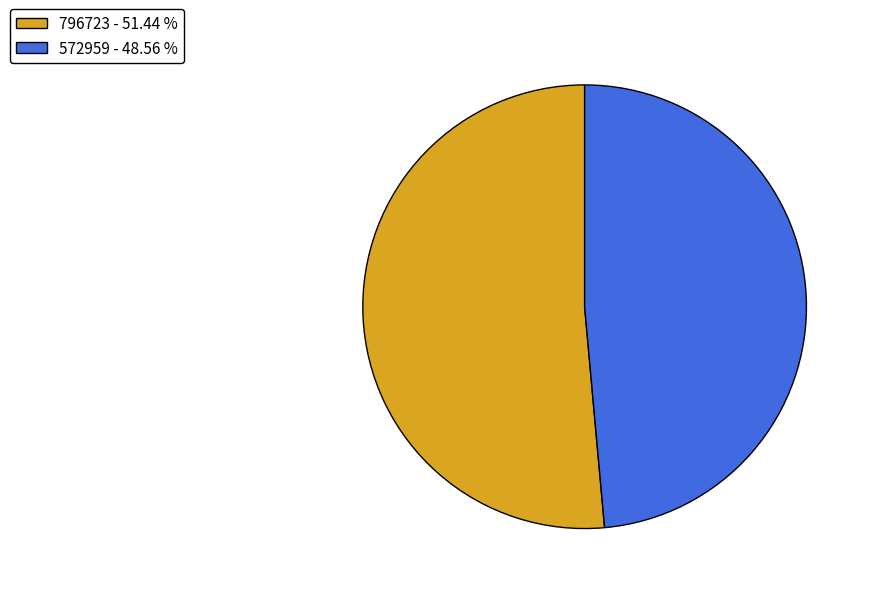

The 796723 slice represents 51% of the pie. True or false?

True